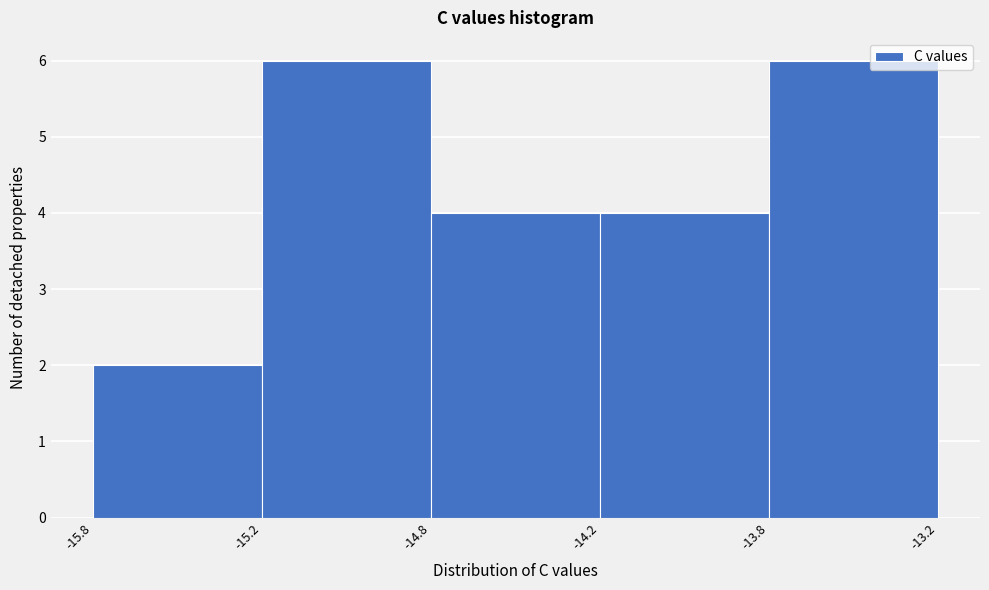

Reading right to left, list all the values displayed in this chart.

6	4	4	6	2